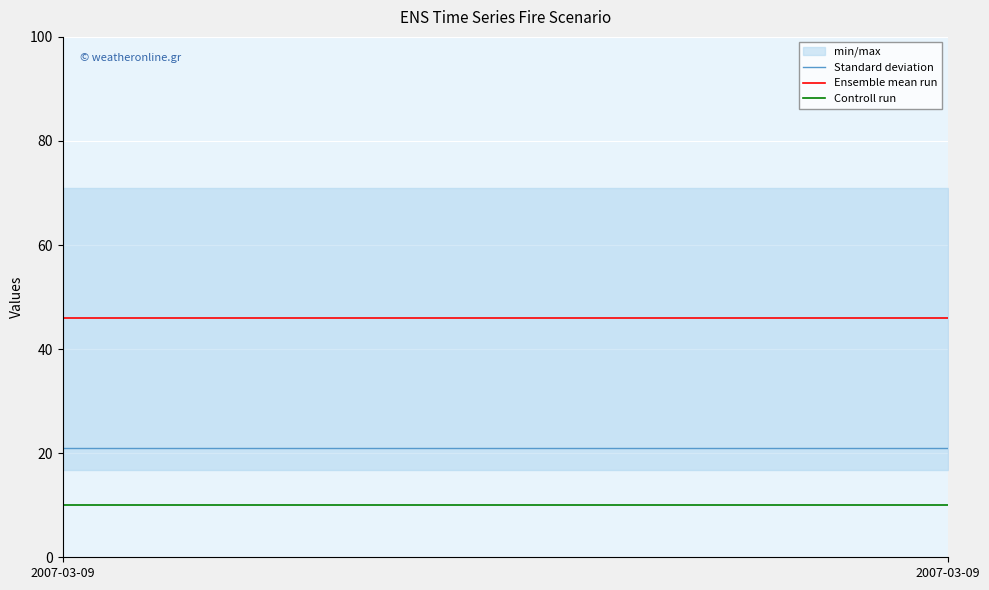

How many lines are shown in the chart?

3